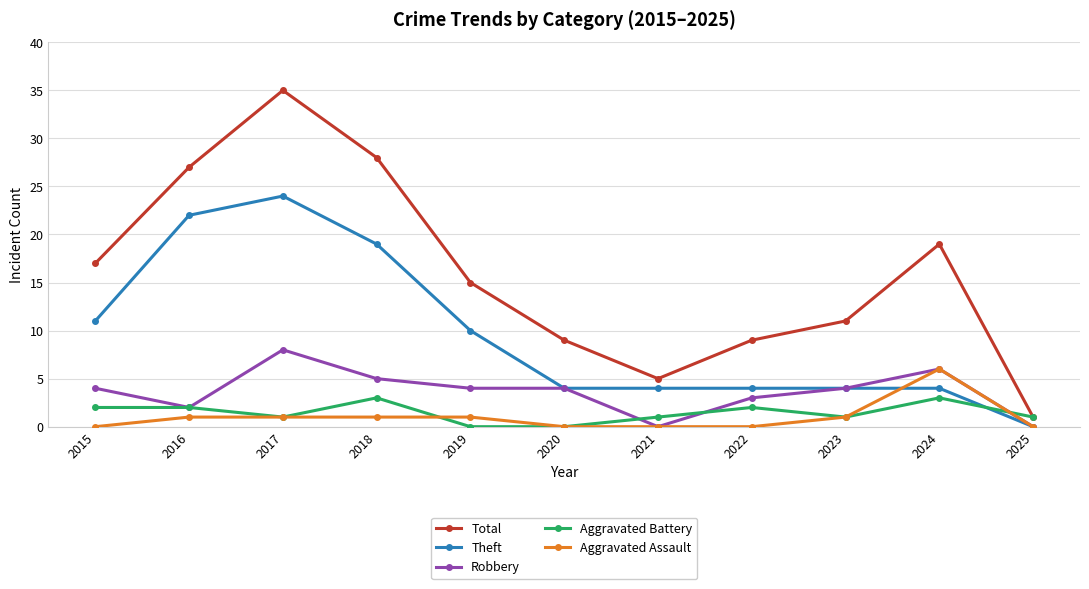

Where is the first local minimum for Robbery?

2016